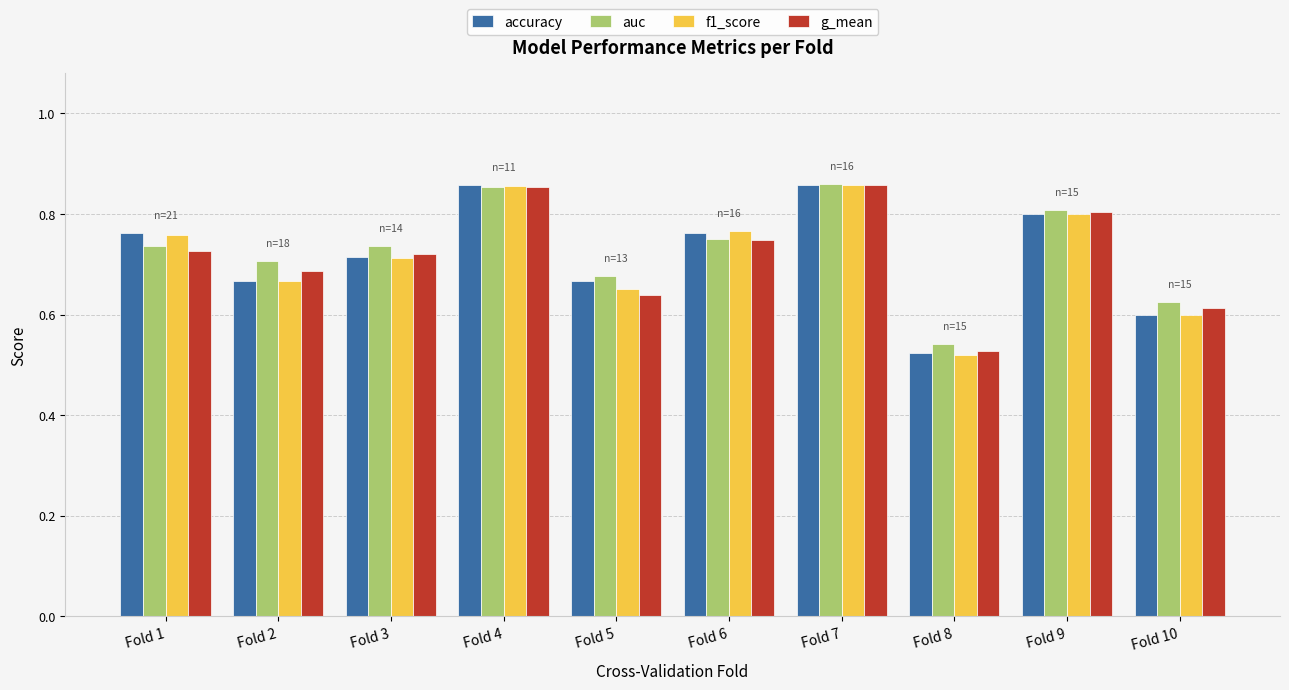

Where is auc nearest to the value 0?

Fold 8